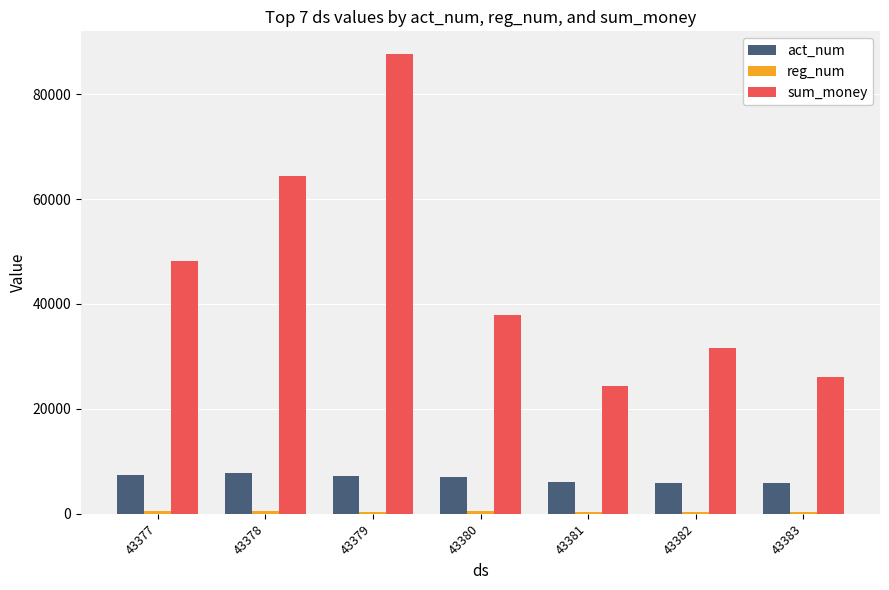

At how many categories does at least one series exceed 2826?

7